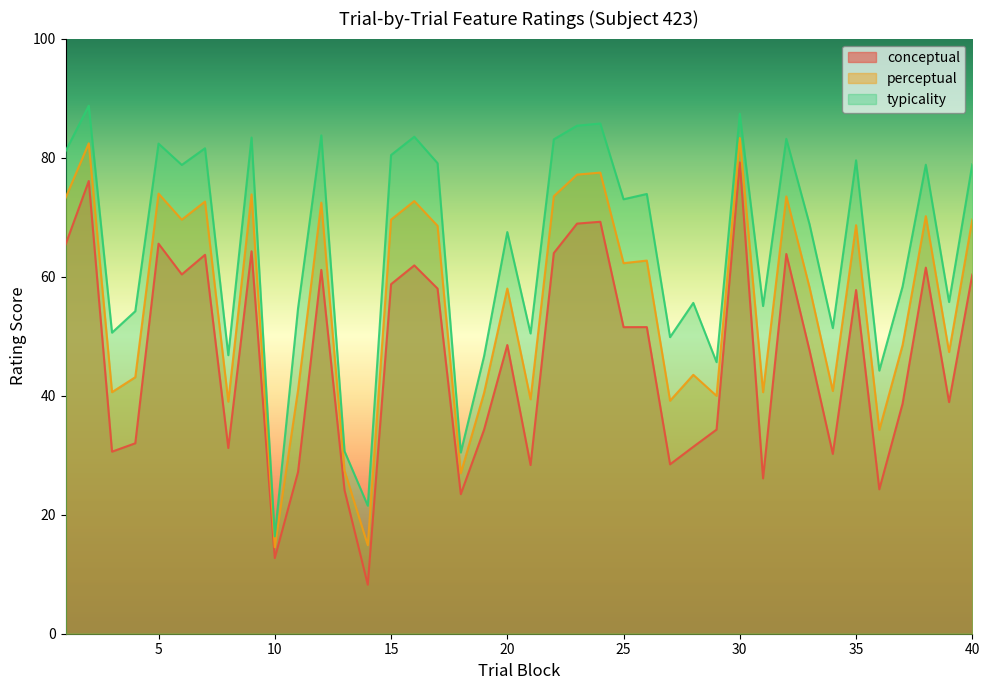

True or false: typicality and conceptual intersect in this chart.

False